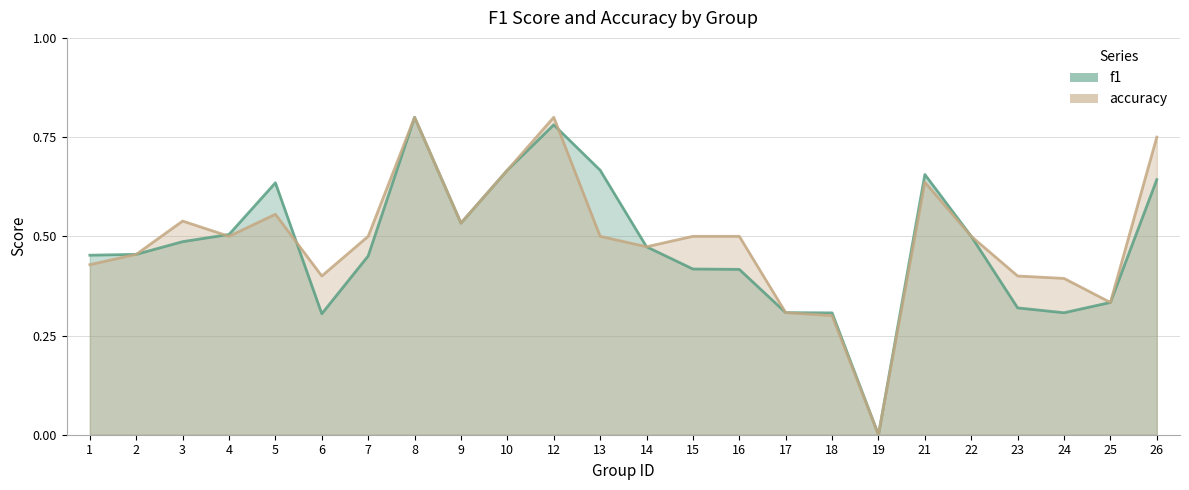

Is the value of f1 at 25 greater than the value of accuracy at 24?

No